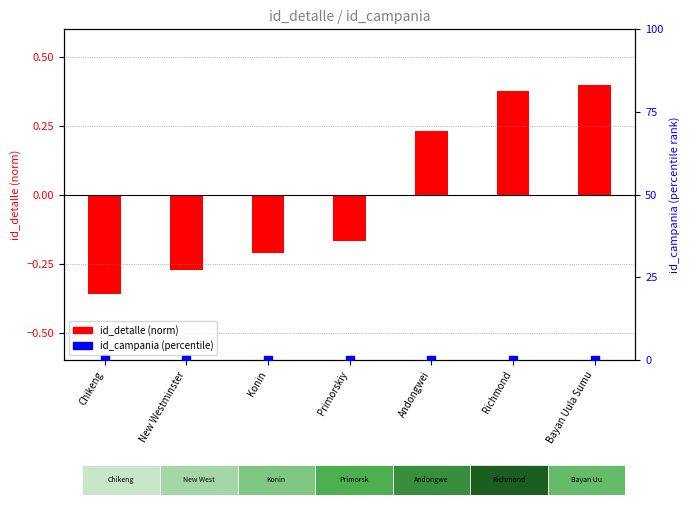

Which series contains the highest Y value?

id_detalle (normalized)